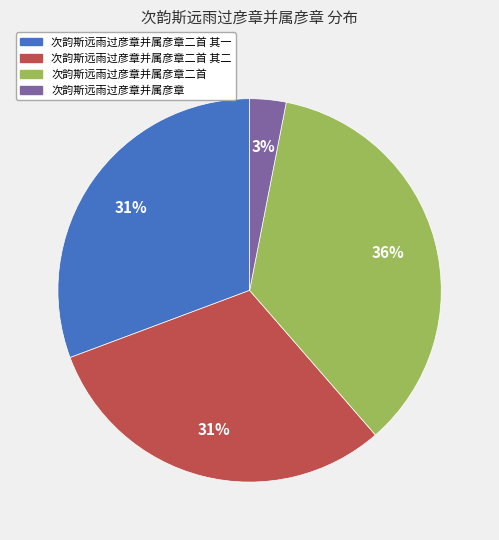

What is the ratio of the value at 次韵斯远雨过彦章并属彦章二首 to the value at 次韵斯远雨过彦章并属彦章二首 其二?

1.2